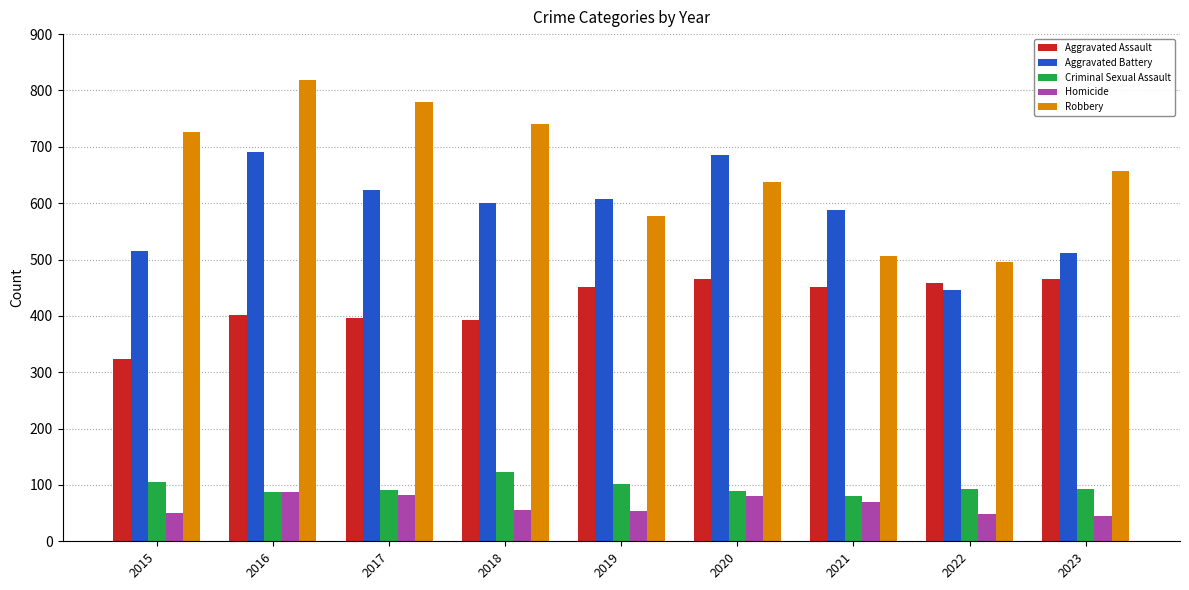

What is the sum of all Aggravated Assault values?

3807